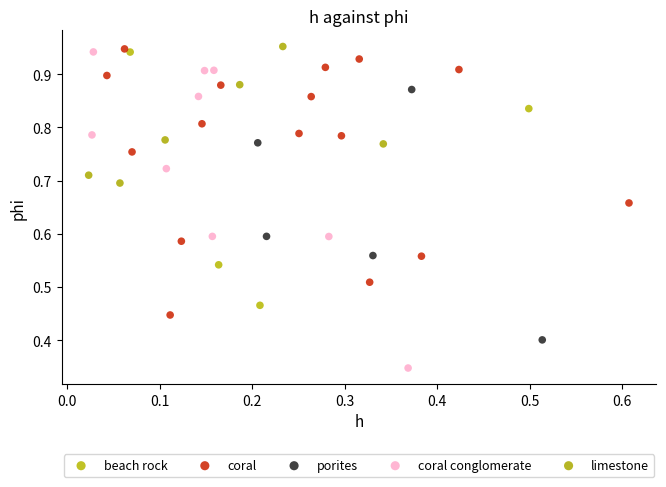

Which series reaches the minimum Y coordinate?

coral conglomerate